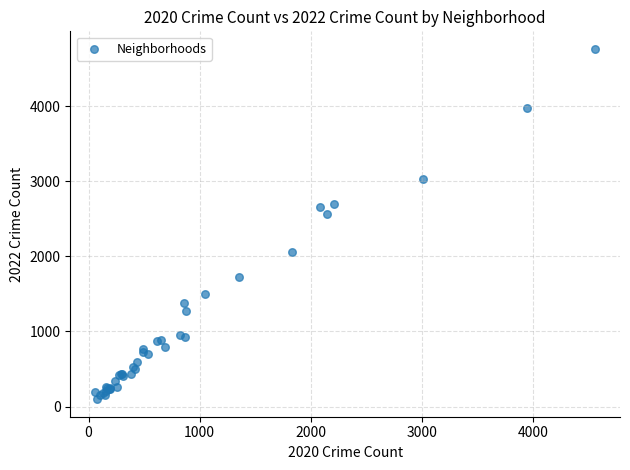

What Y value in the scatter plot is closest to 2430?

2566